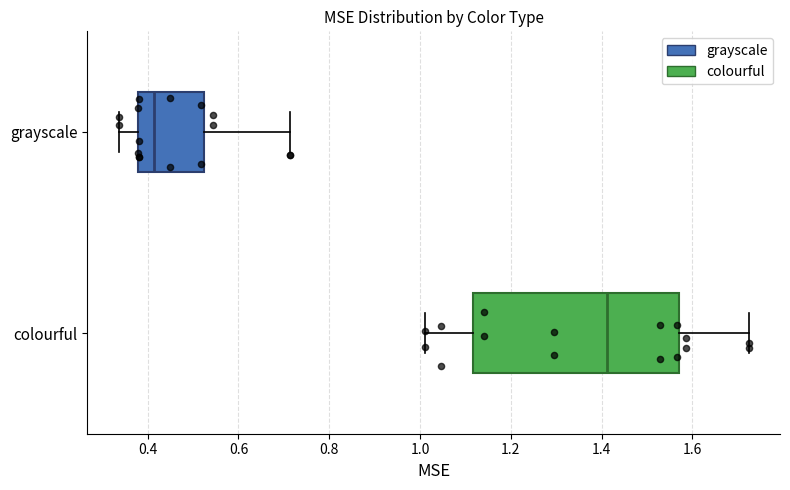

Where is the right edge of the box for grayscale on the x-axis? The values are not printed on the chart, so give them approximately, as read against the axis.

0.52